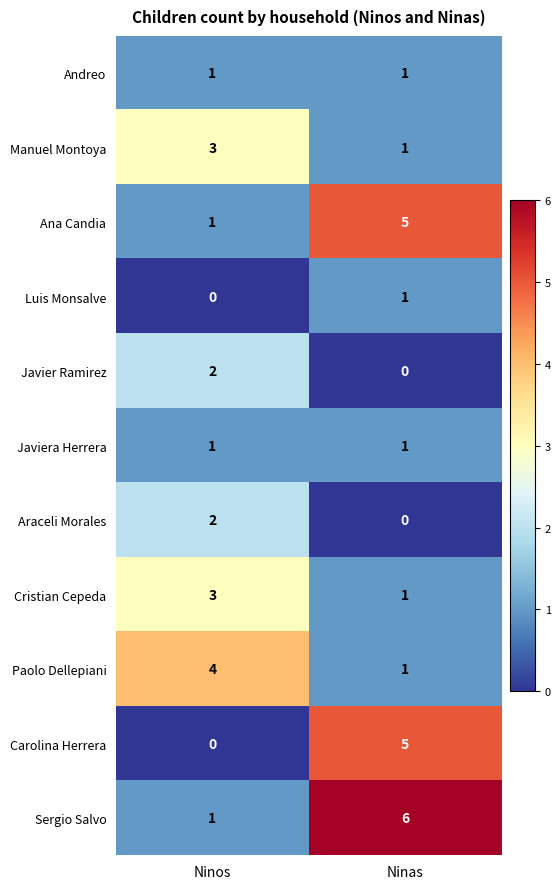

List the labels in order of Javier Ramirez value, smallest first.

Ninas, Ninos